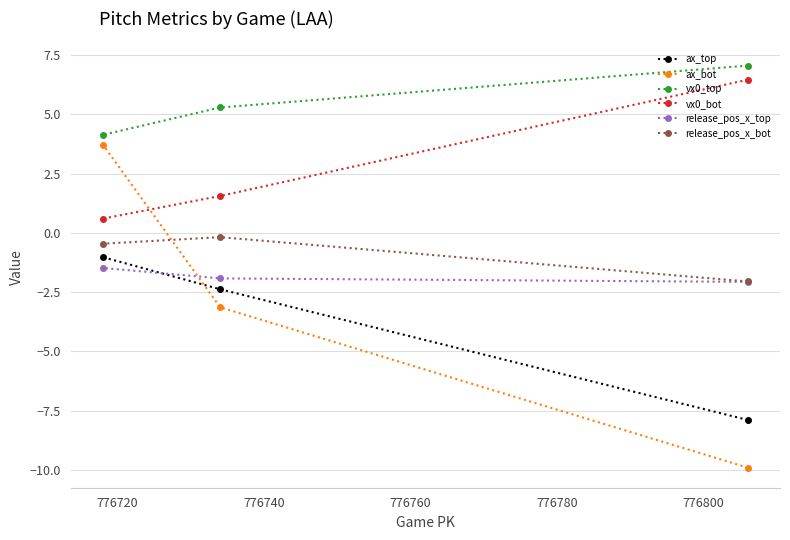

Reading left to right, list all the values displayed in this chart.

ax_top: -1.0	-2.4	-7.9
ax_bot: 3.7	-3.1	-9.9
vx0_top: 4.1	5.3	7.1
vx0_bot: 0.6	1.6	6.5
release_pos_x_top: -1.5	-1.9	-2.1
release_pos_x_bot: -0.5	-0.2	-2.0